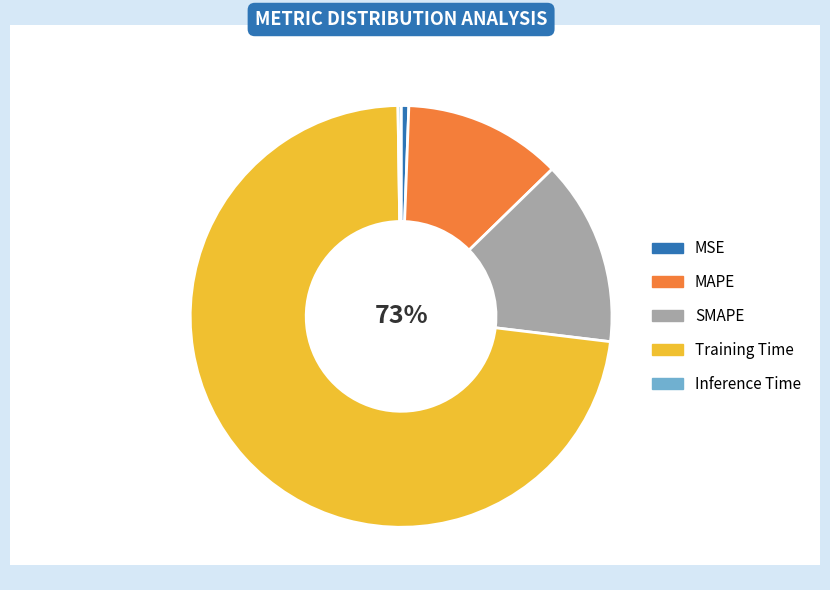

What is the change in value from MSE to MAPE?

+0.3